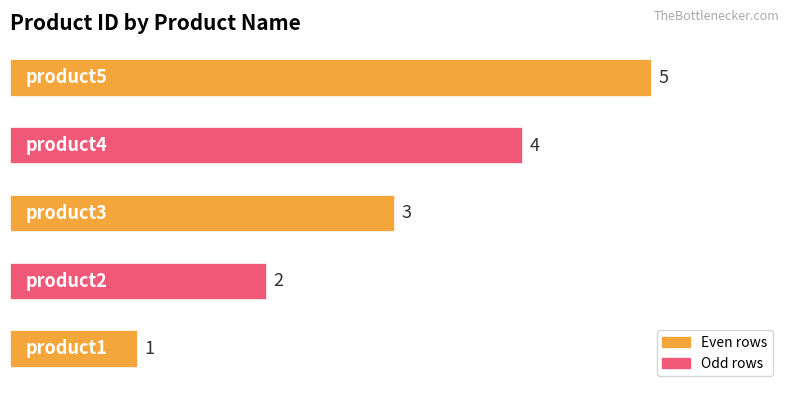

How many bars are there in total?

5